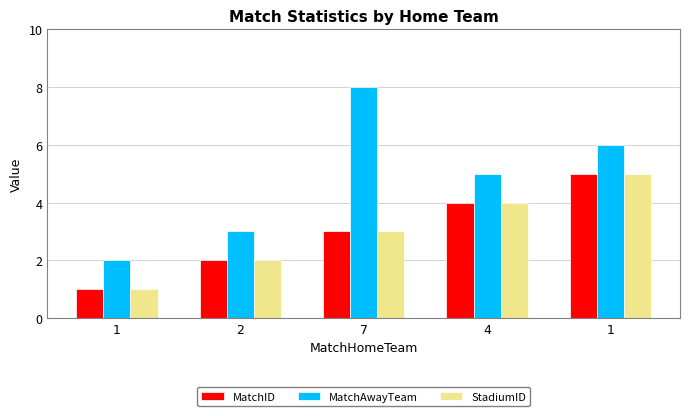

What is the total value across all series at 2?

7